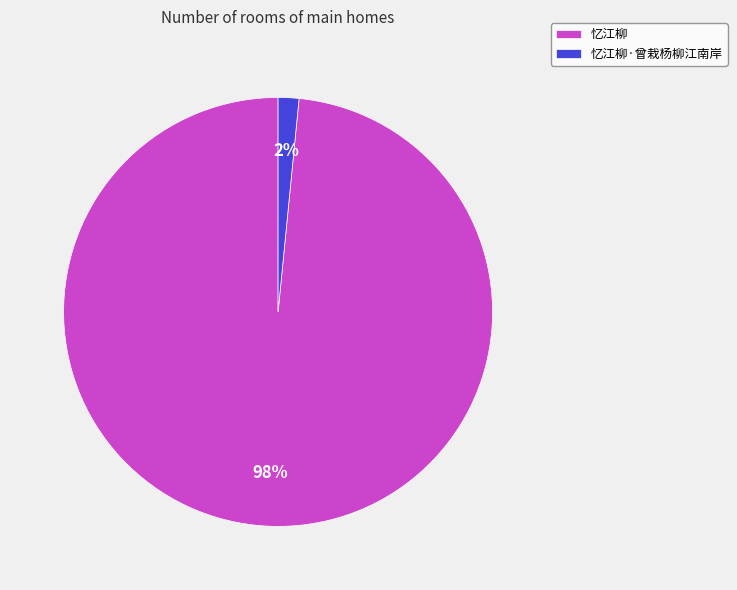

What percentage is the 忆江柳·曾栽杨柳江南岸 slice, to the nearest percent?

2%